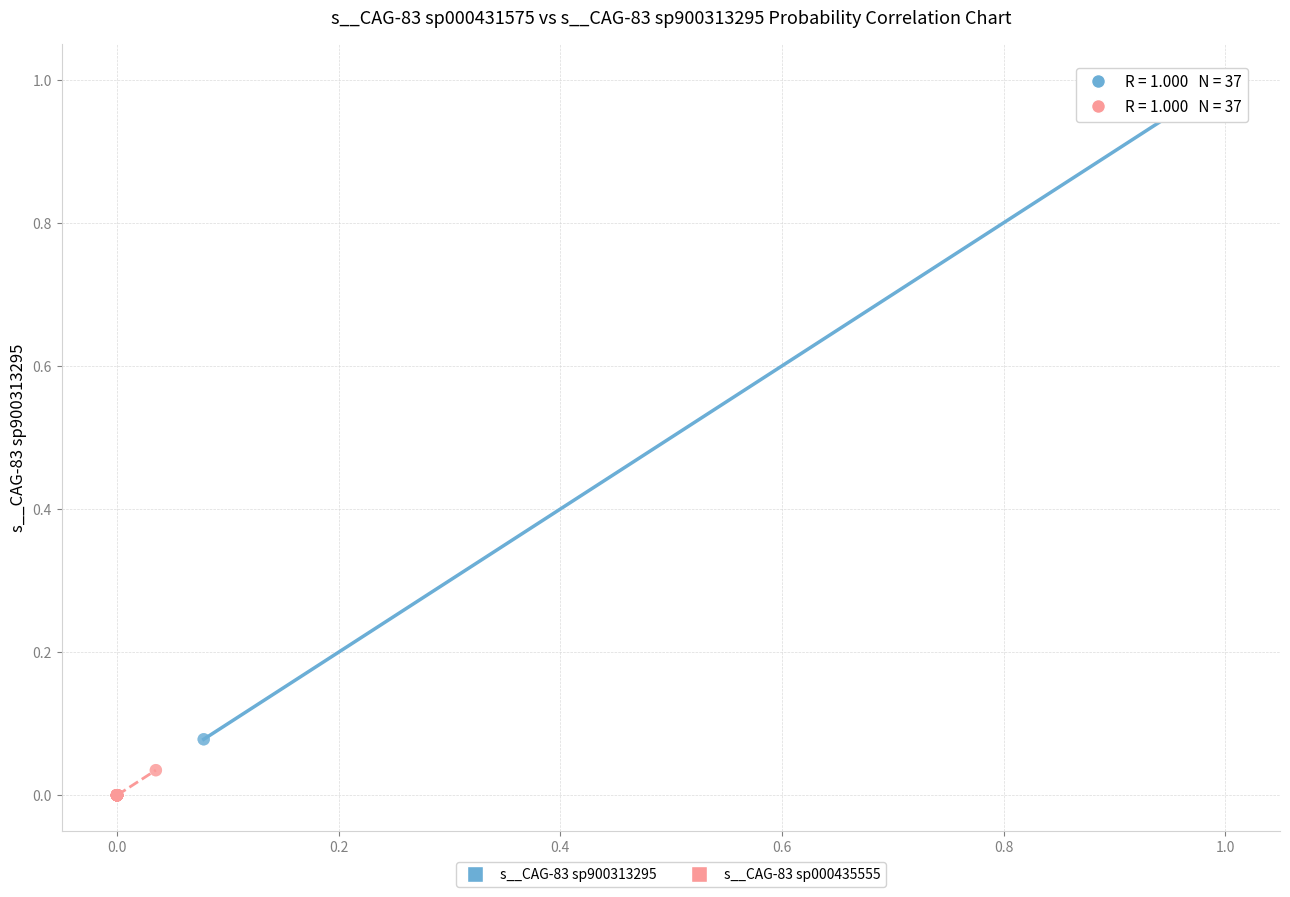

Which series contains the lowest Y value?

s__CAG-83 sp000435555